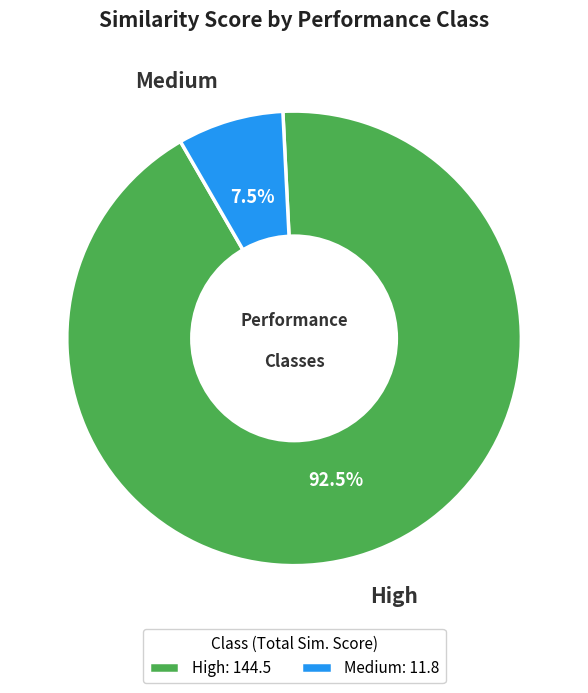

To the nearest percent, what is the difference between the largest and smallest slice percentages?

85%